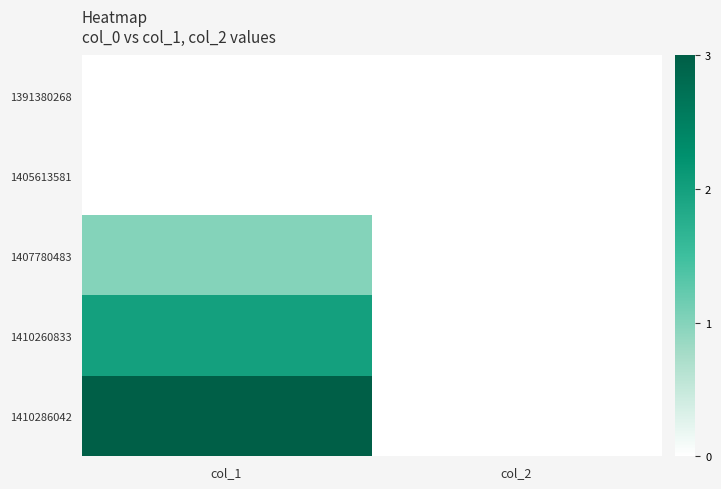

Reading left to right, extract all data points from this chart.

1391380268: col_1=0	col_2=0
1405613581: col_1=0	col_2=0
1407780483: col_1=1	col_2=0
1410260833: col_1=2	col_2=0
1410286042: col_1=3	col_2=0